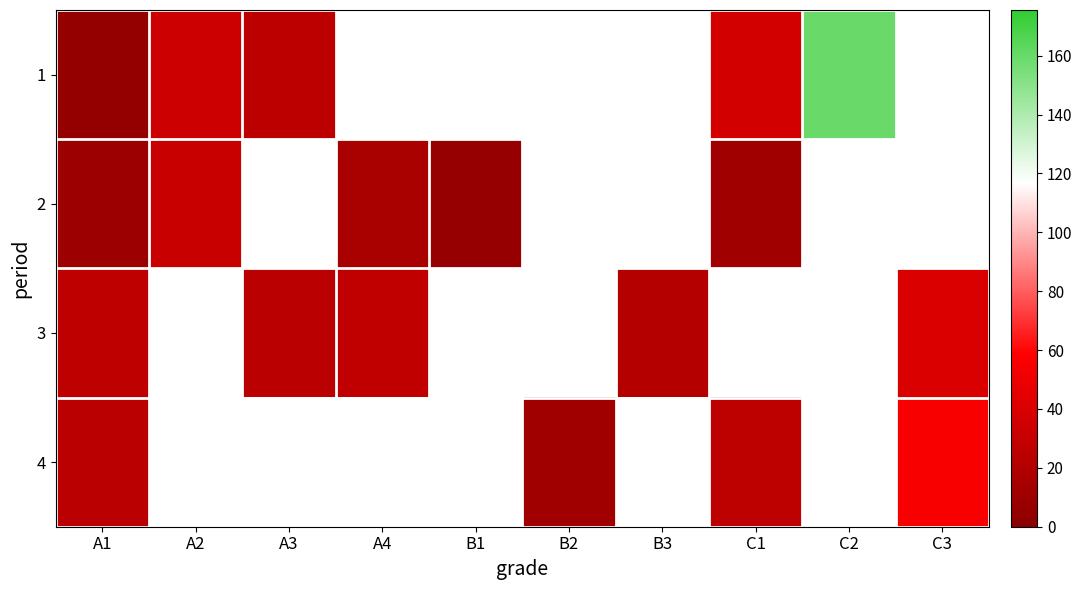

At how many categories does at least one series exceed 83?

1